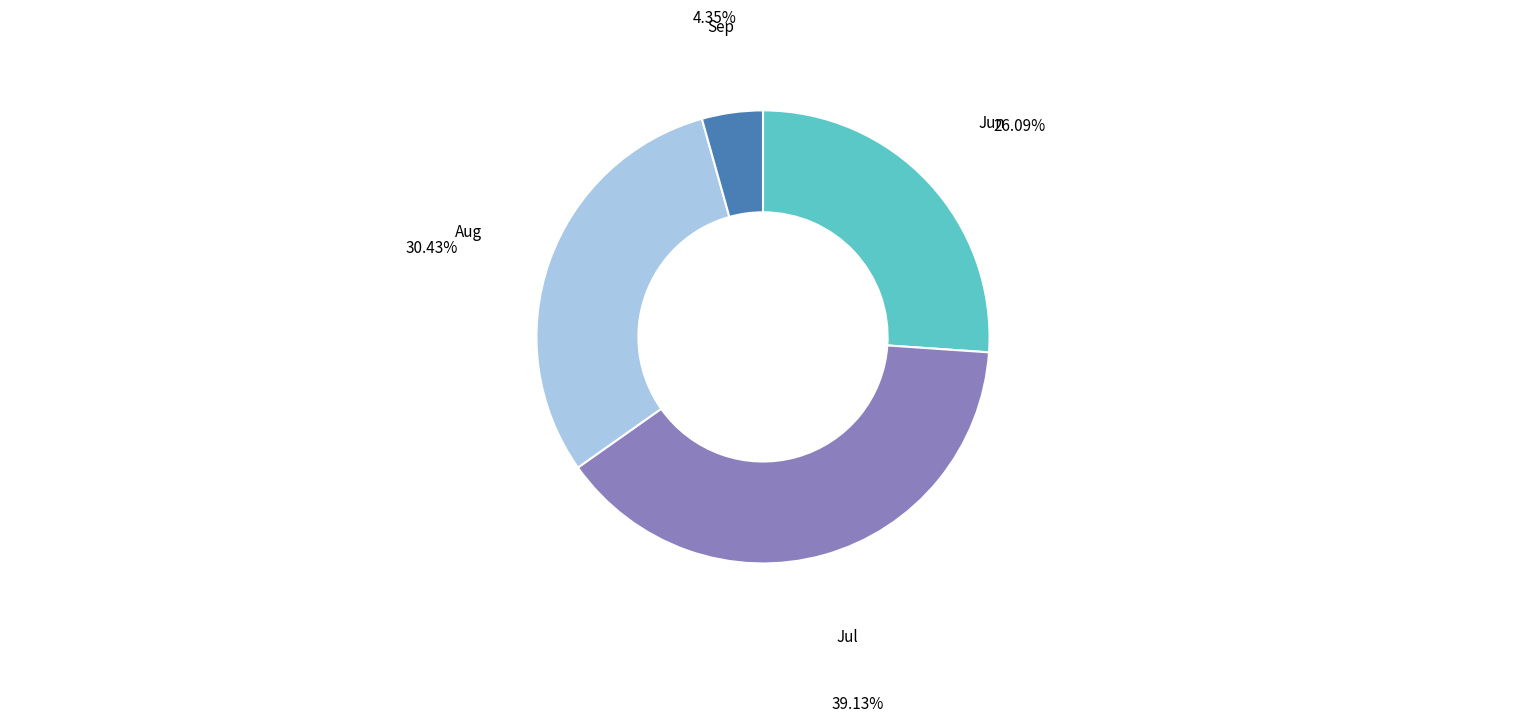

Does any single category account for the majority?

No